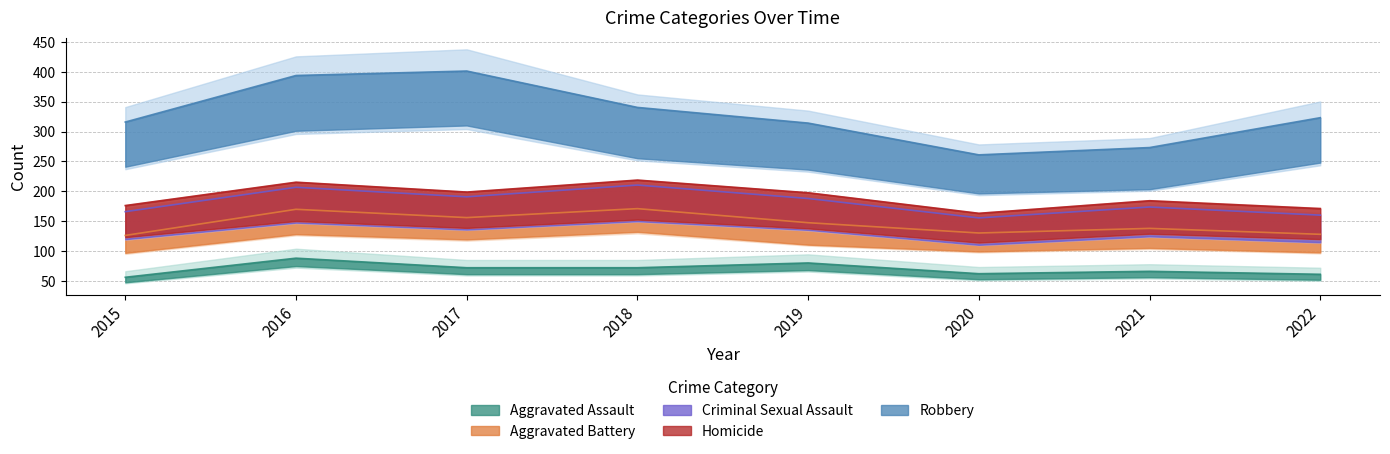

Between 2017 and 2018, which series saw the biggest shift?

Robbery